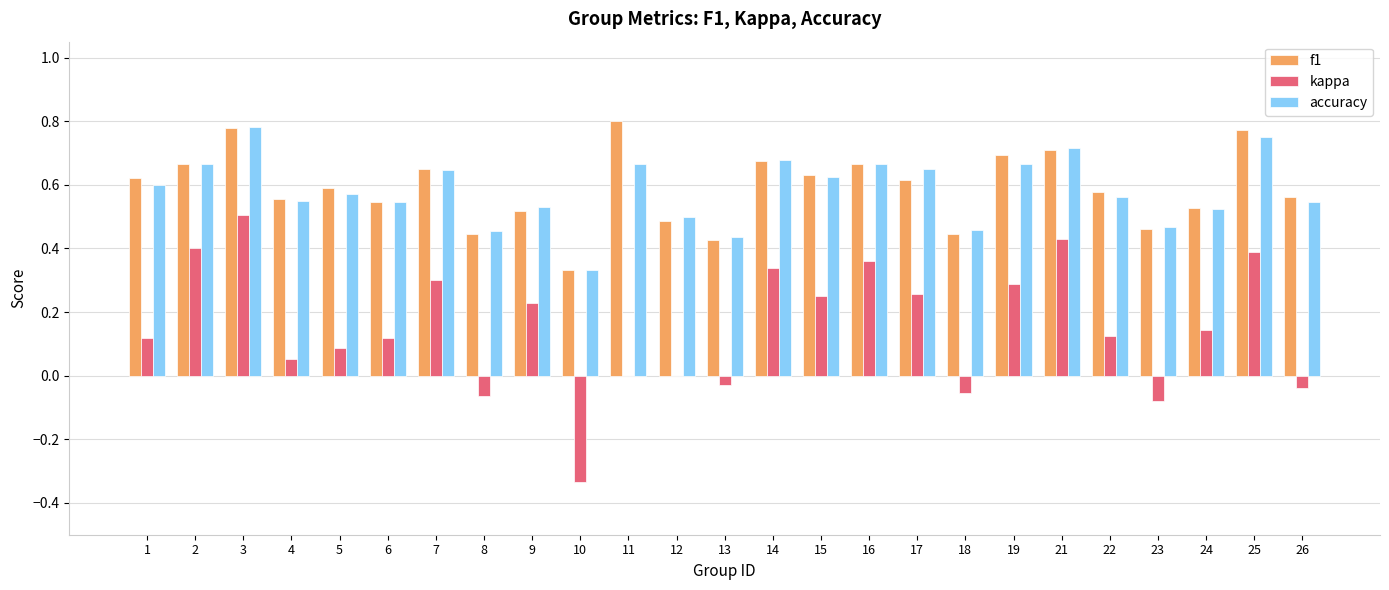

Is the value of f1 at 6 greater than the value of accuracy at 12?

Yes